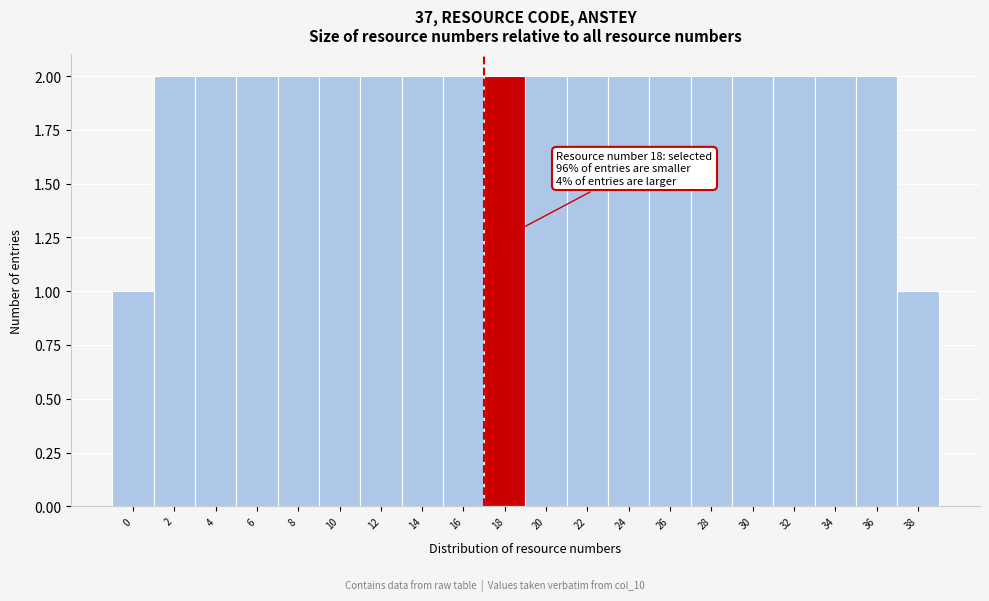

Reading left to right, extract all data points from this chart.

0=1	2=2	4=2	6=2	8=2	10=2	12=2	14=2	16=2	18=2	20=2	22=2	24=2	26=2	28=2	30=2	32=2	34=2	36=2	38=1